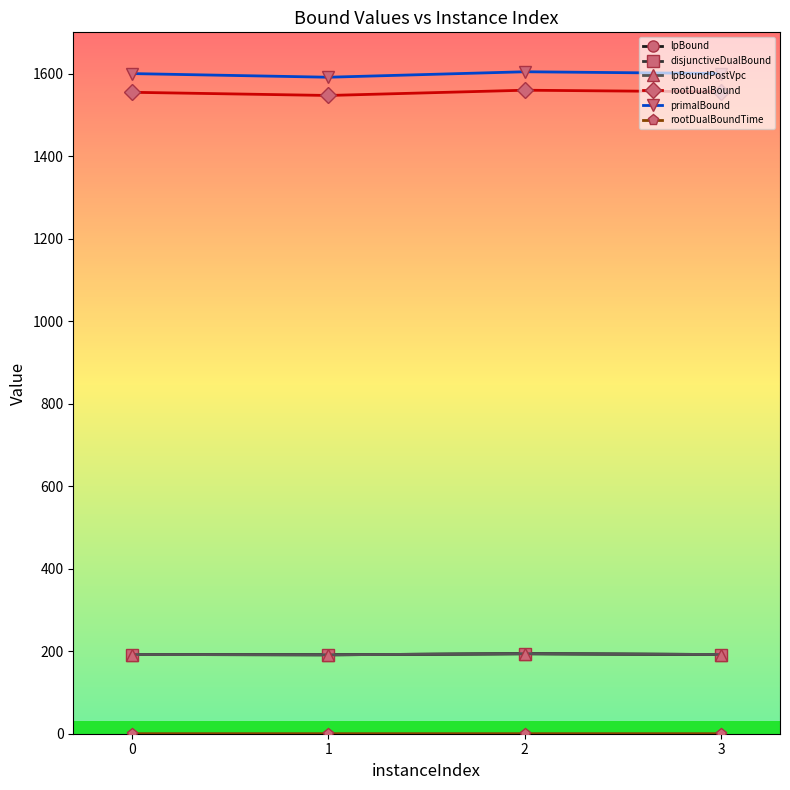

The value of lpBound at 3 is 121.5. True or false?

False